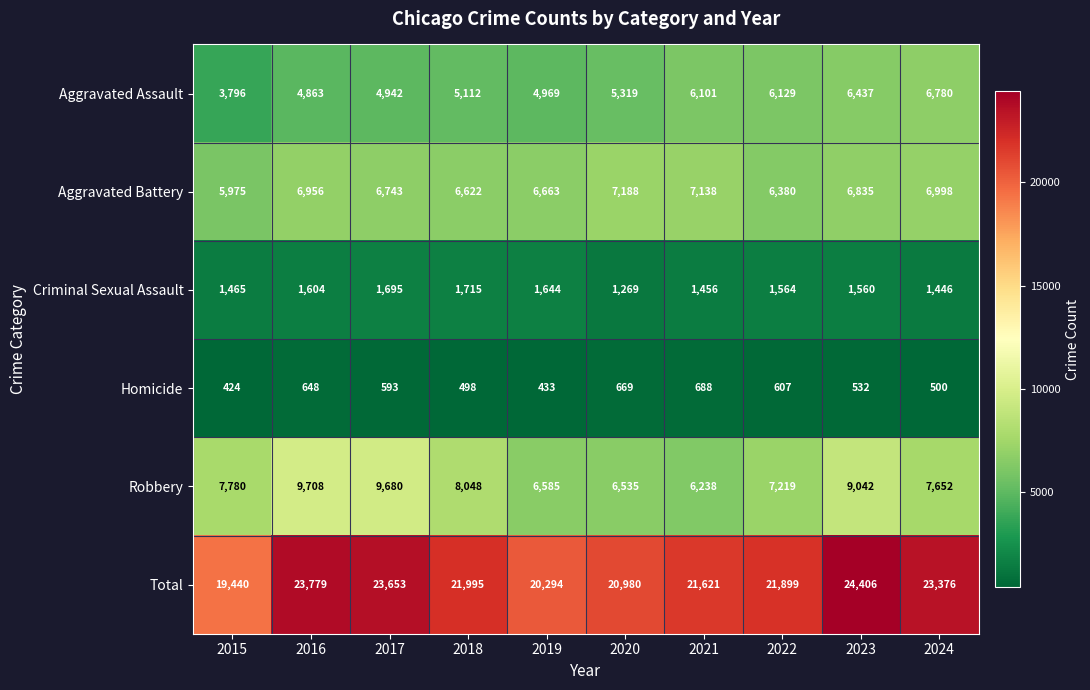

What value does the Total series have at 2016?

23779